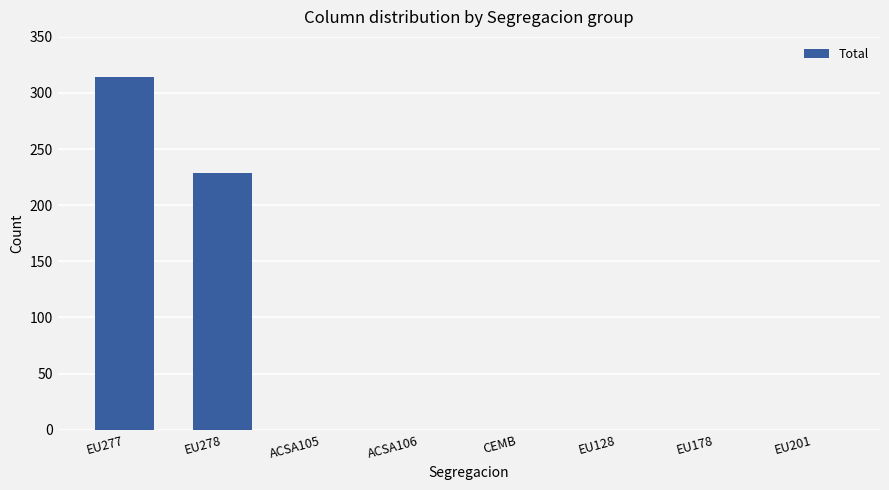

At which category does the chart reach its peak across all series?

EU277